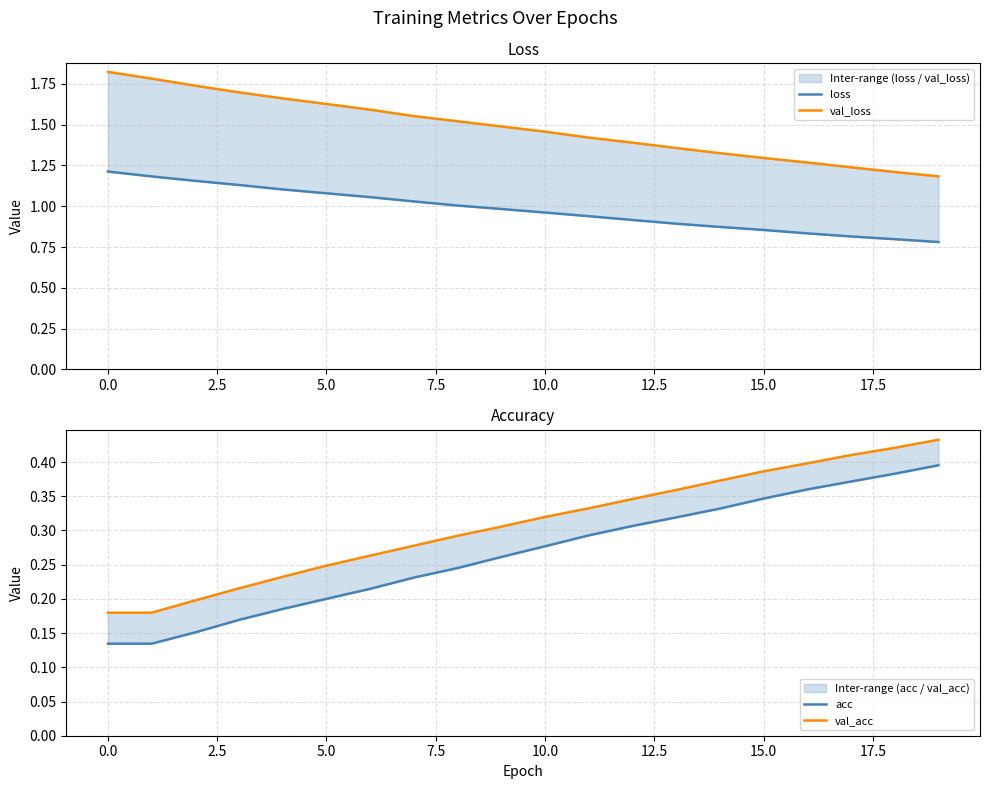

True or false: val_acc and acc intersect in this chart.

False